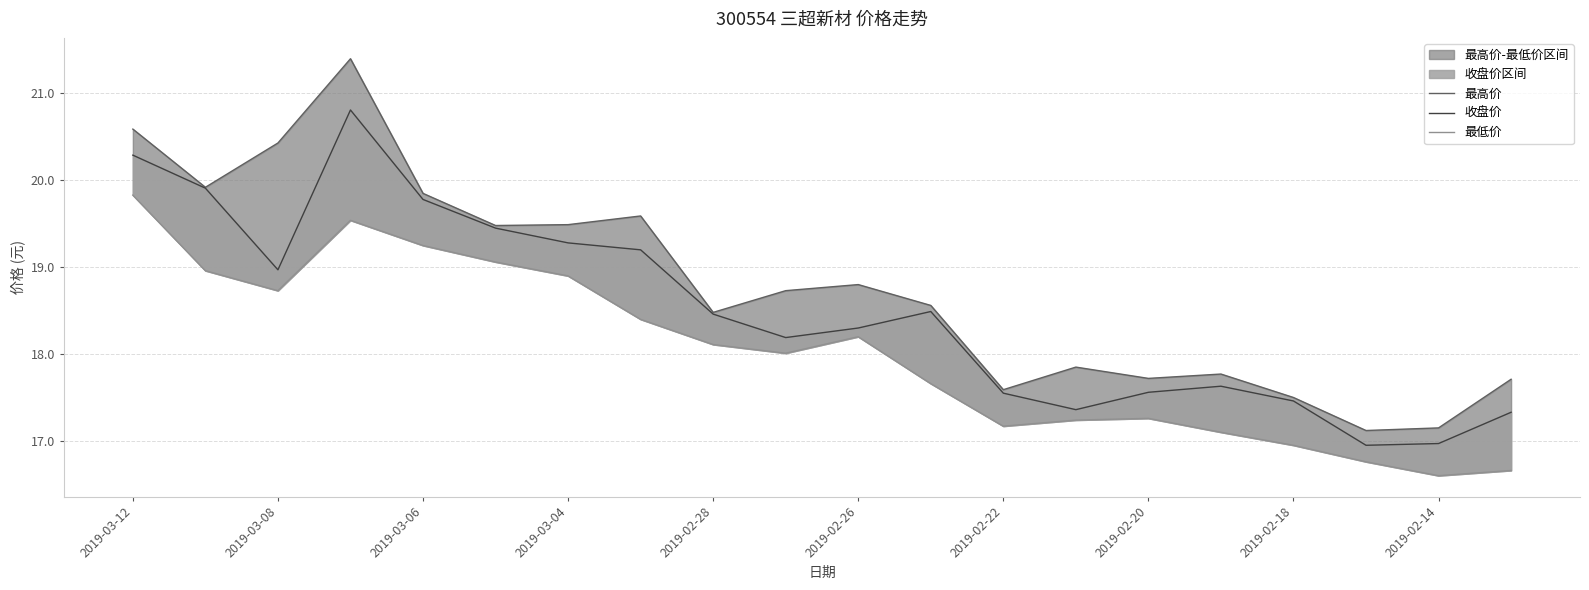

True or false: 收盘价 and 最低价 intersect in this chart.

False